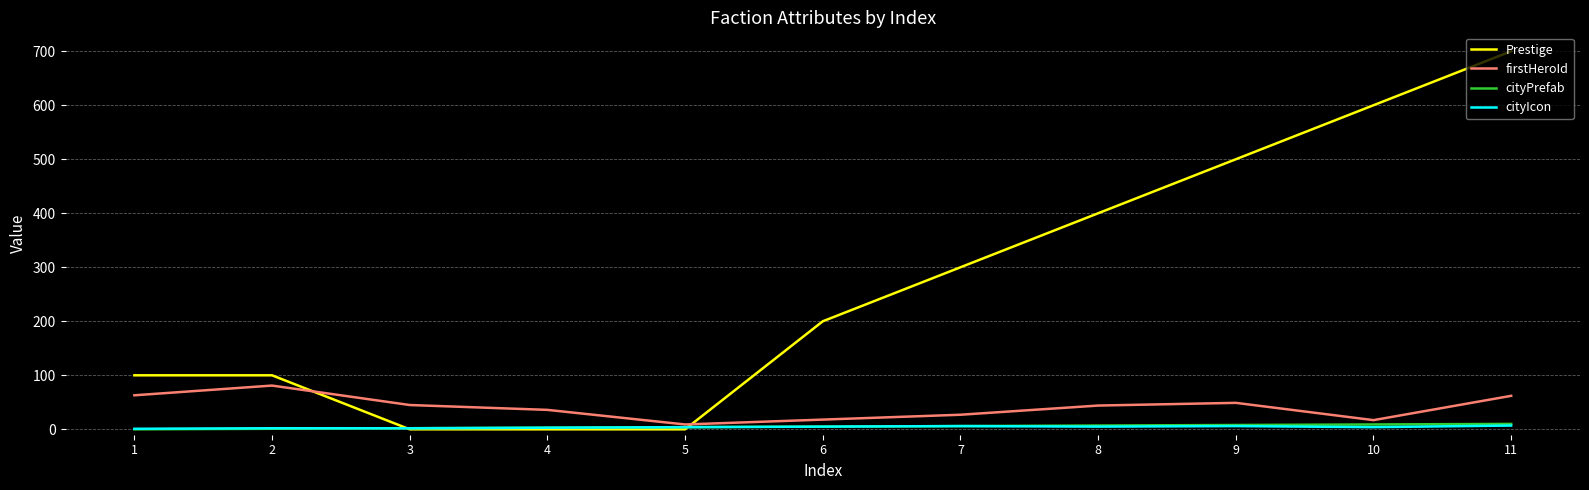

What is the highest value of the Prestige series?

700